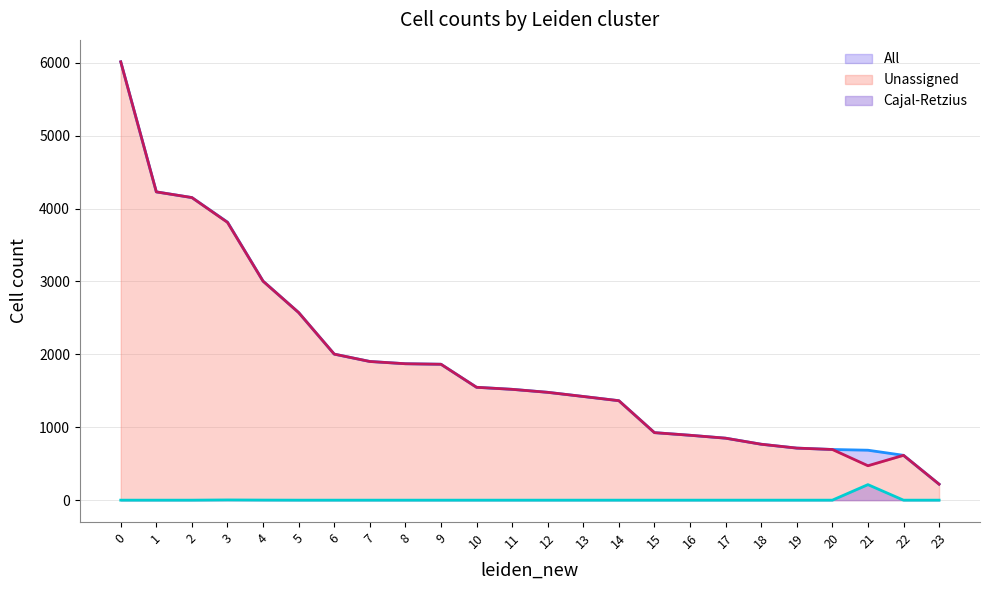

The All series shows 921 at 10. True or false?

False